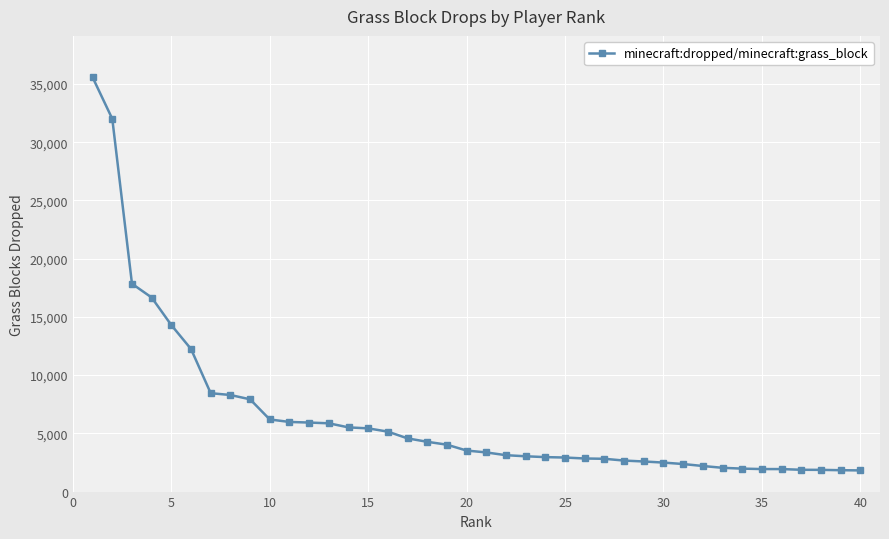

Does the chart have visible grid lines?

Yes